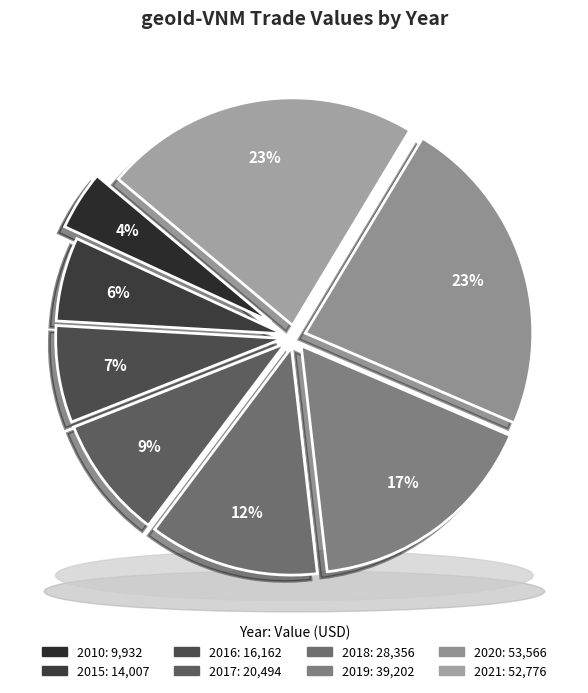

Rank the categories by value from highest to lowest.

2020, 2021, 2019, 2018, 2017, 2016, 2015, 2010